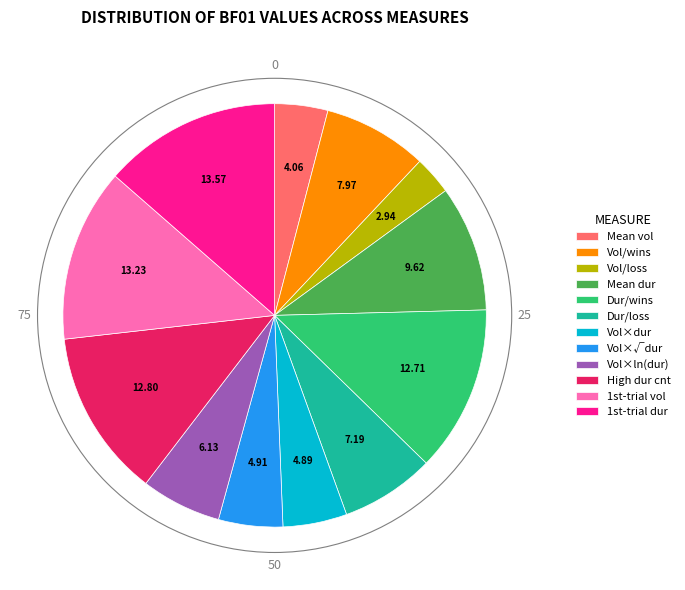

Which has a higher value, Mean dur or Vol/loss?

Mean dur